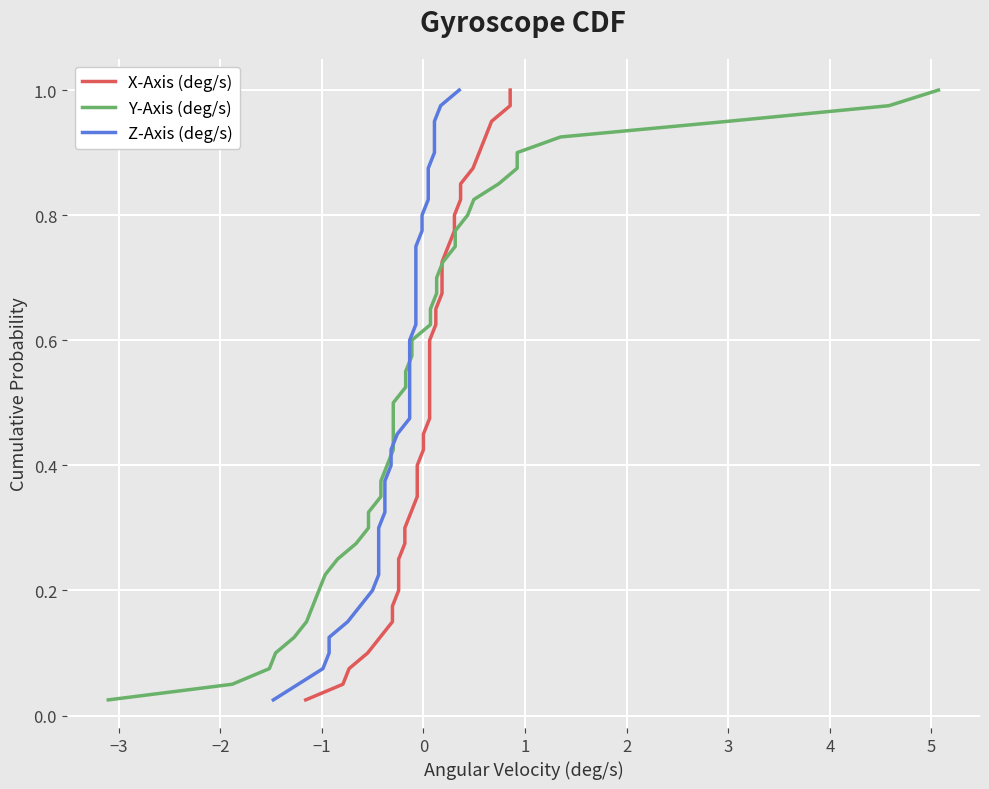

At how many categories does at least one series exceed 0?

40